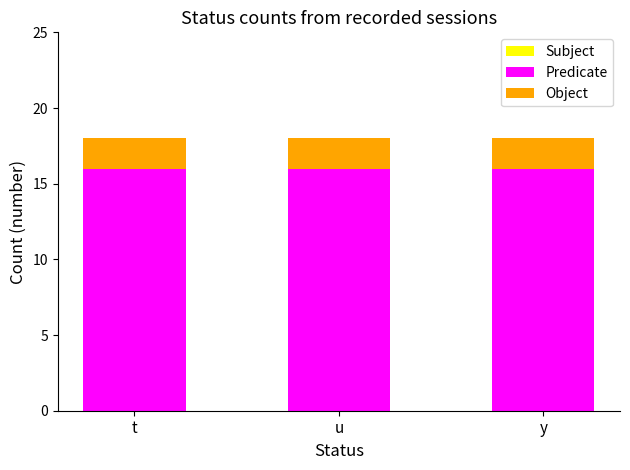

What is the approximate value of Predicate at u?

16